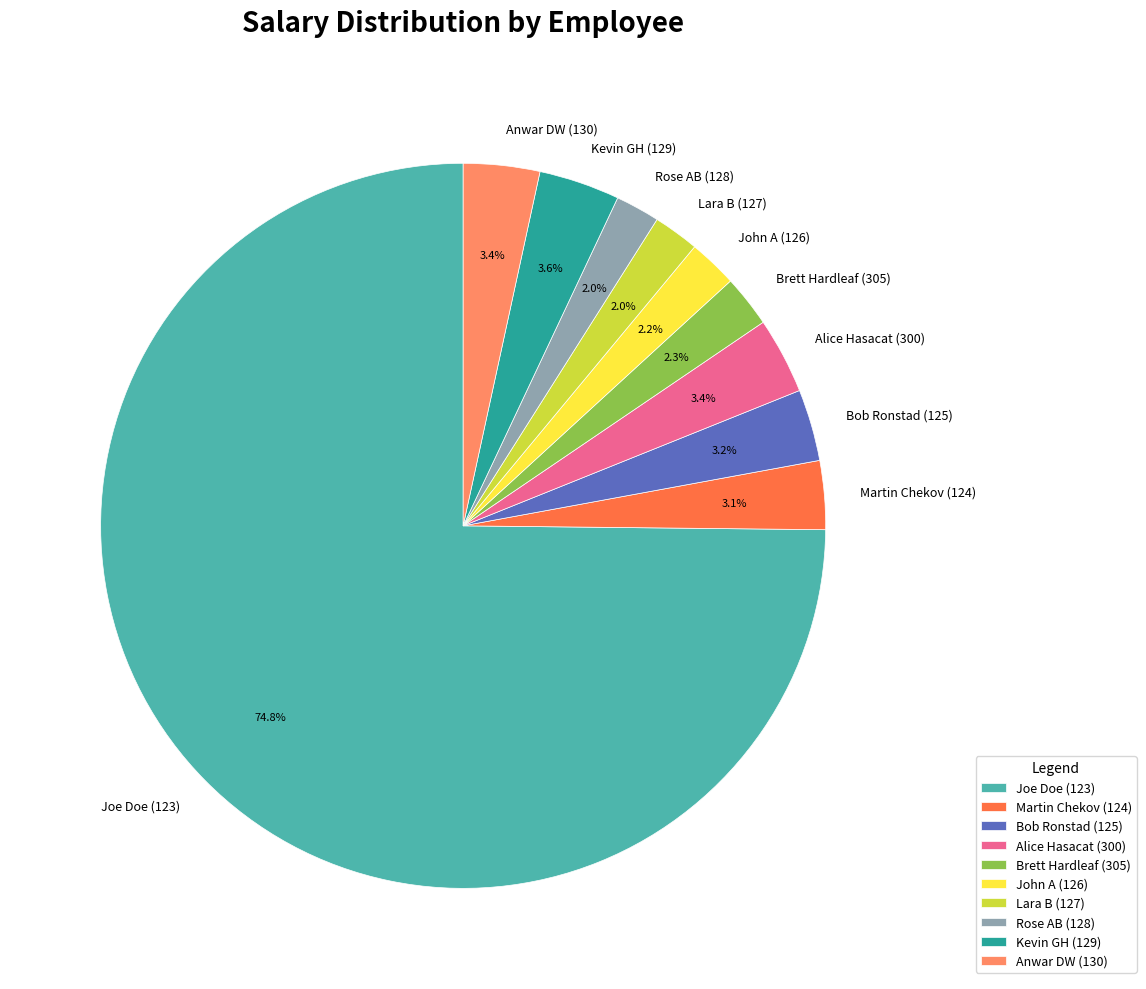

Does any single category account for the majority?

Yes